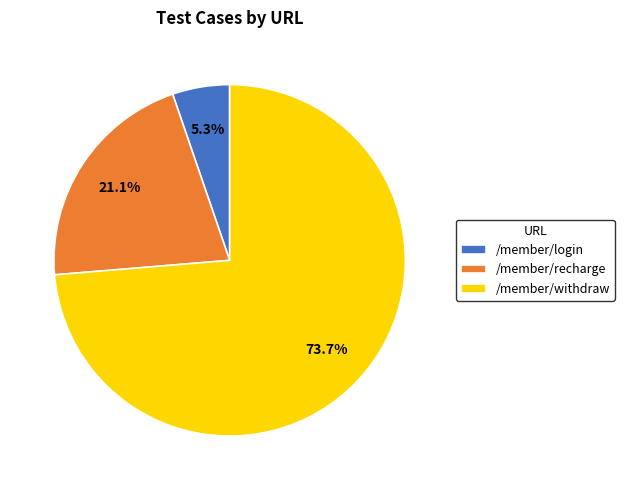

How many segments does this pie chart have?

3